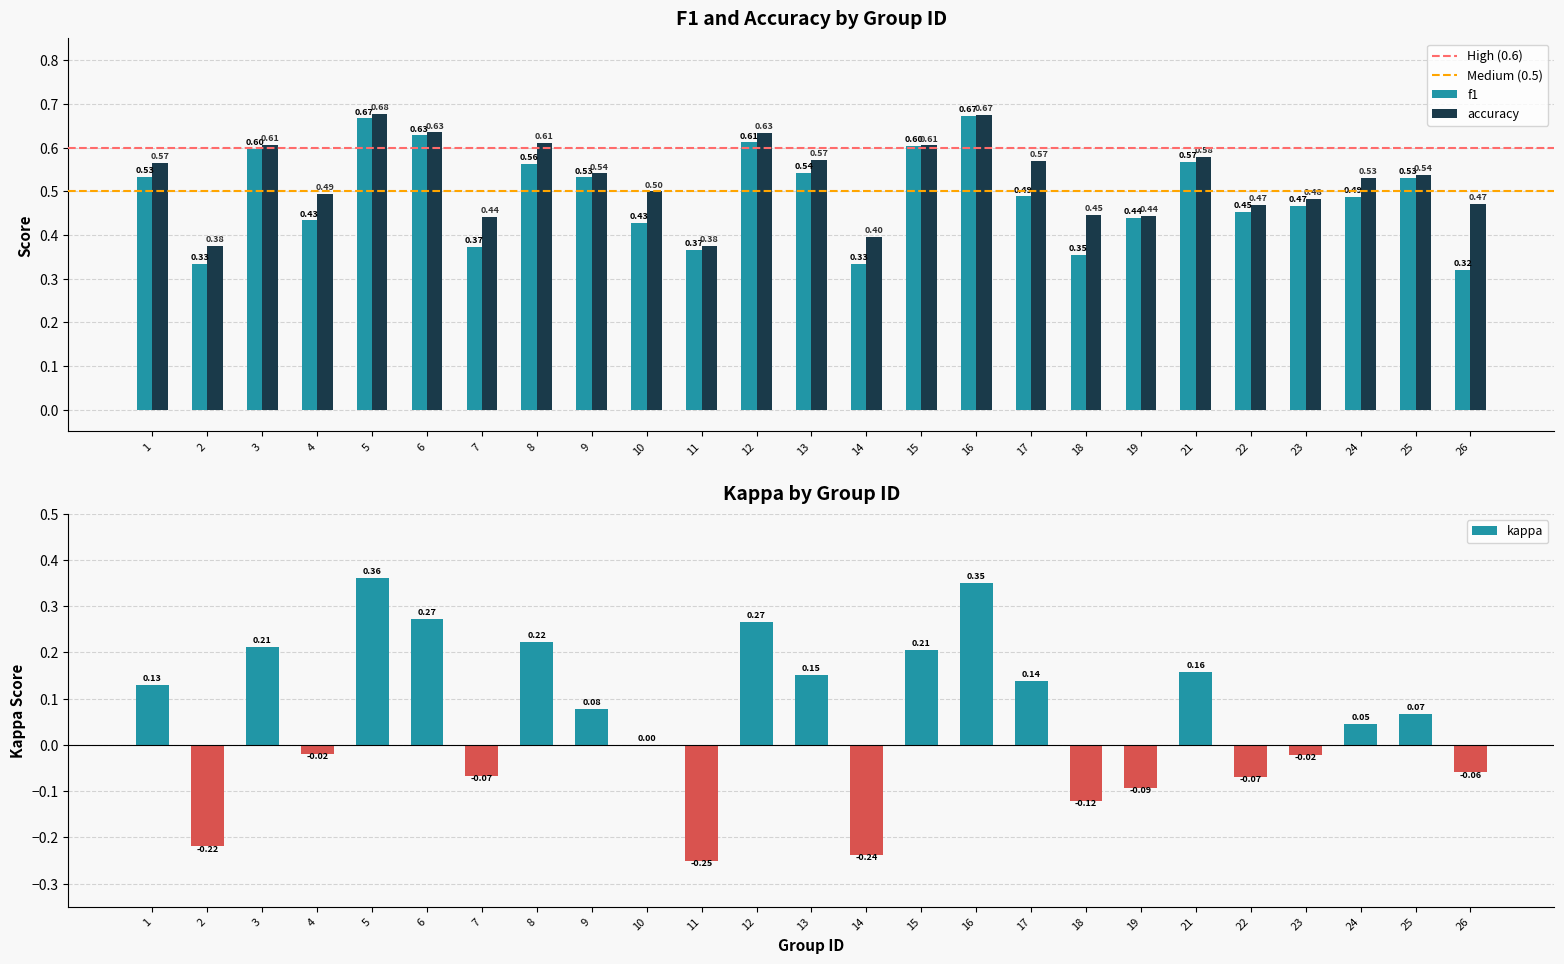

What are all the series names shown in the legend?

f1, kappa, accuracy